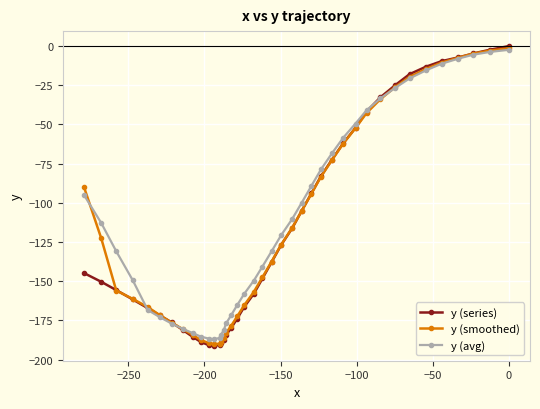

What is the maximum value for y (avg)?

-2.4